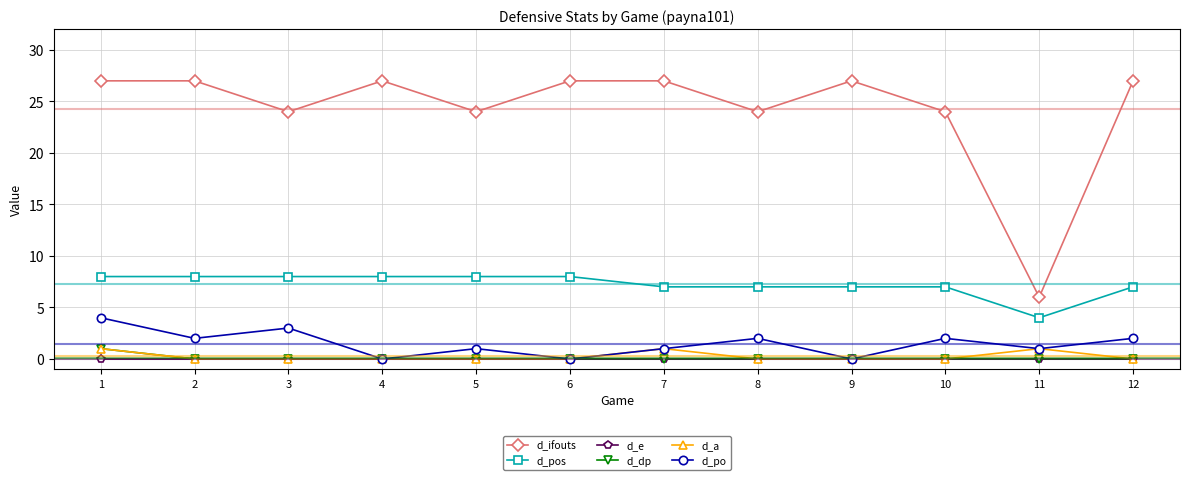

How many interior local valleys does the d_ifouts series have?

4